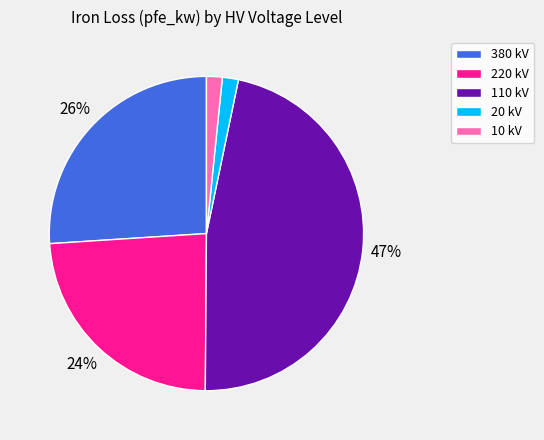

To the nearest percent, what is the average slice percentage?

20%